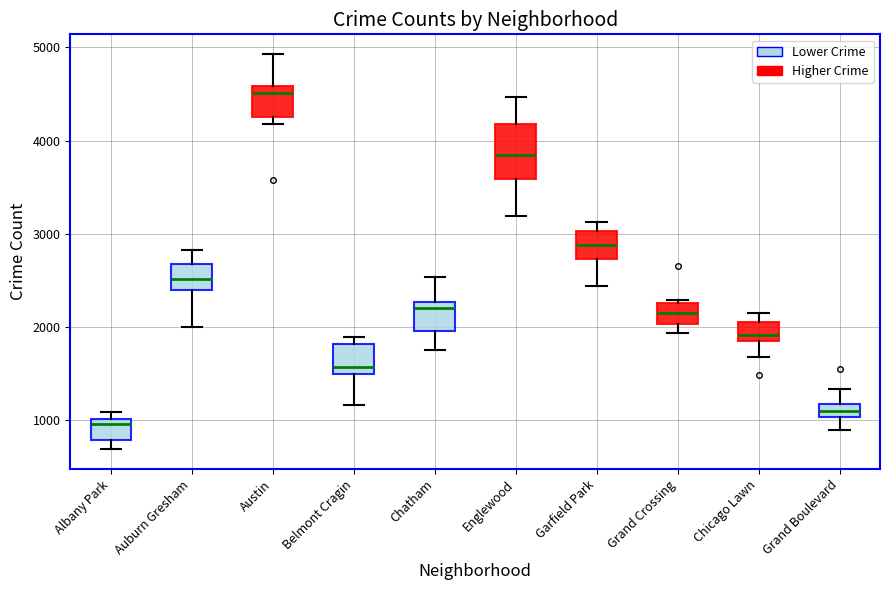

Where is the upper edge of the box for Belmont Cragin on the y-axis? The values are not printed on the chart, so give them approximately, as read against the axis.

1800